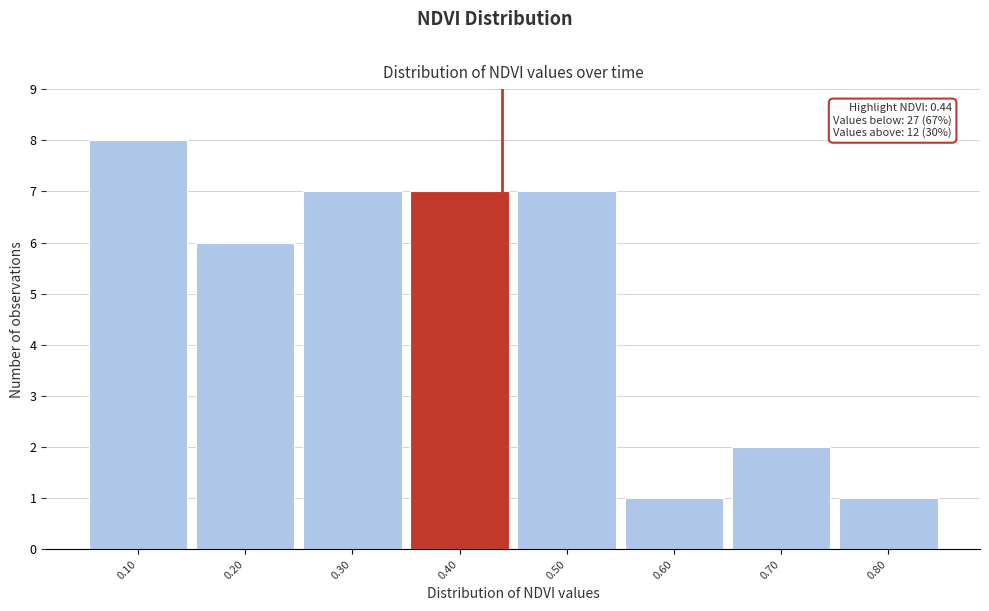

Over which range of the x-axis is the bar tallest?

0.05 to 0.15